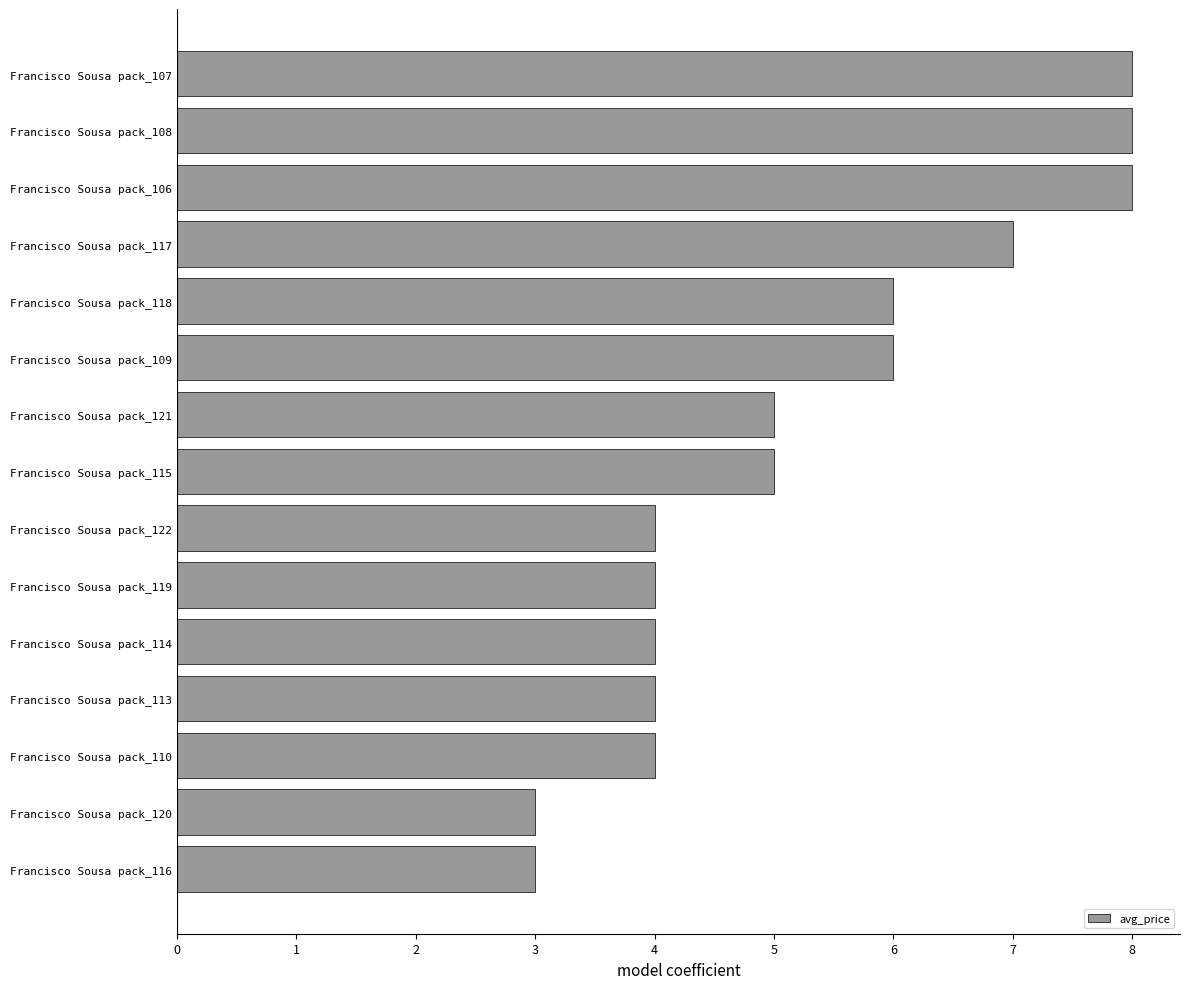

Is it true that the value at Francisco Sousa pack_118 is 6?

True